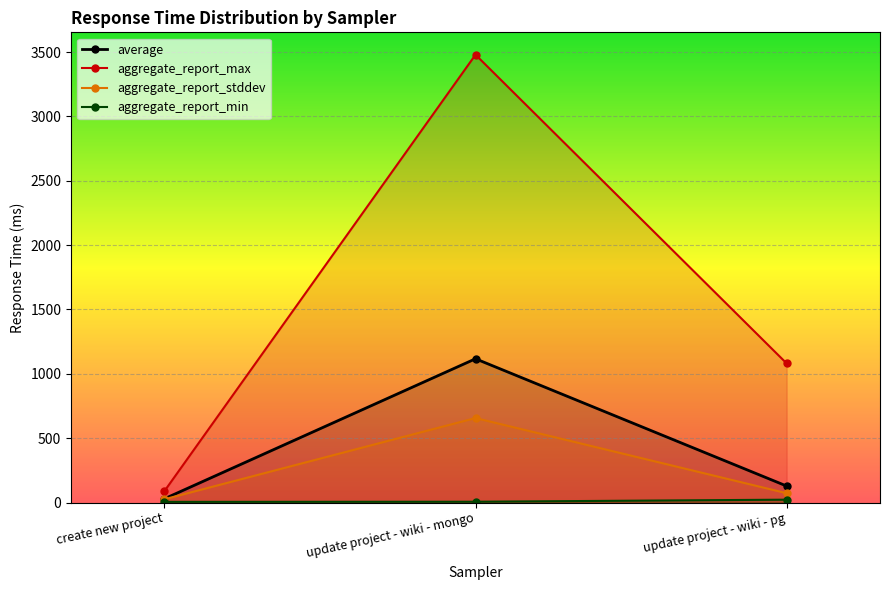

Is the value of aggregate_report_stddev at create new project greater than the value of aggregate_report_max at update project - wiki - mongo?

No